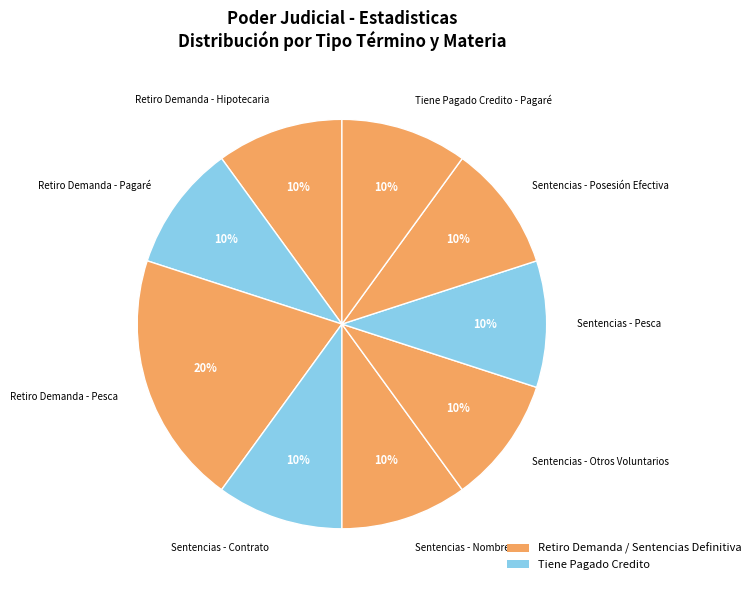

The Retiro Demanda - Hipotecaria slice represents 1% of the pie. True or false?

False